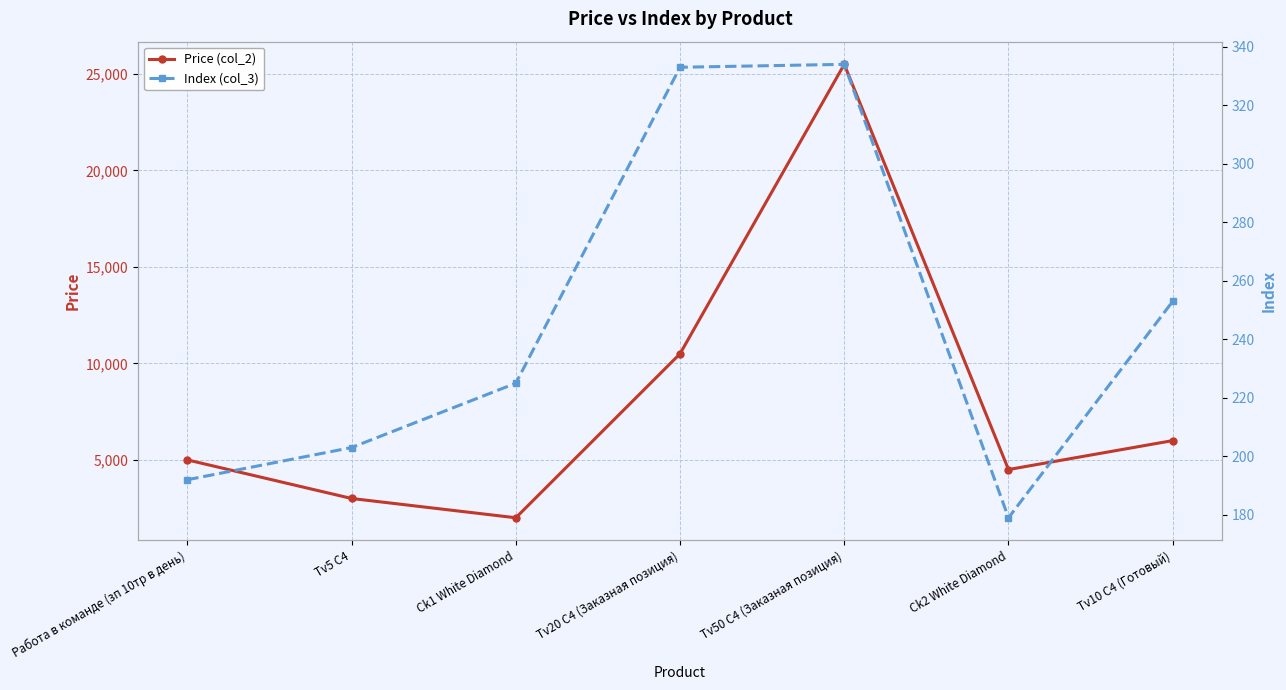

What is the maximum value shown in the chart?

25500